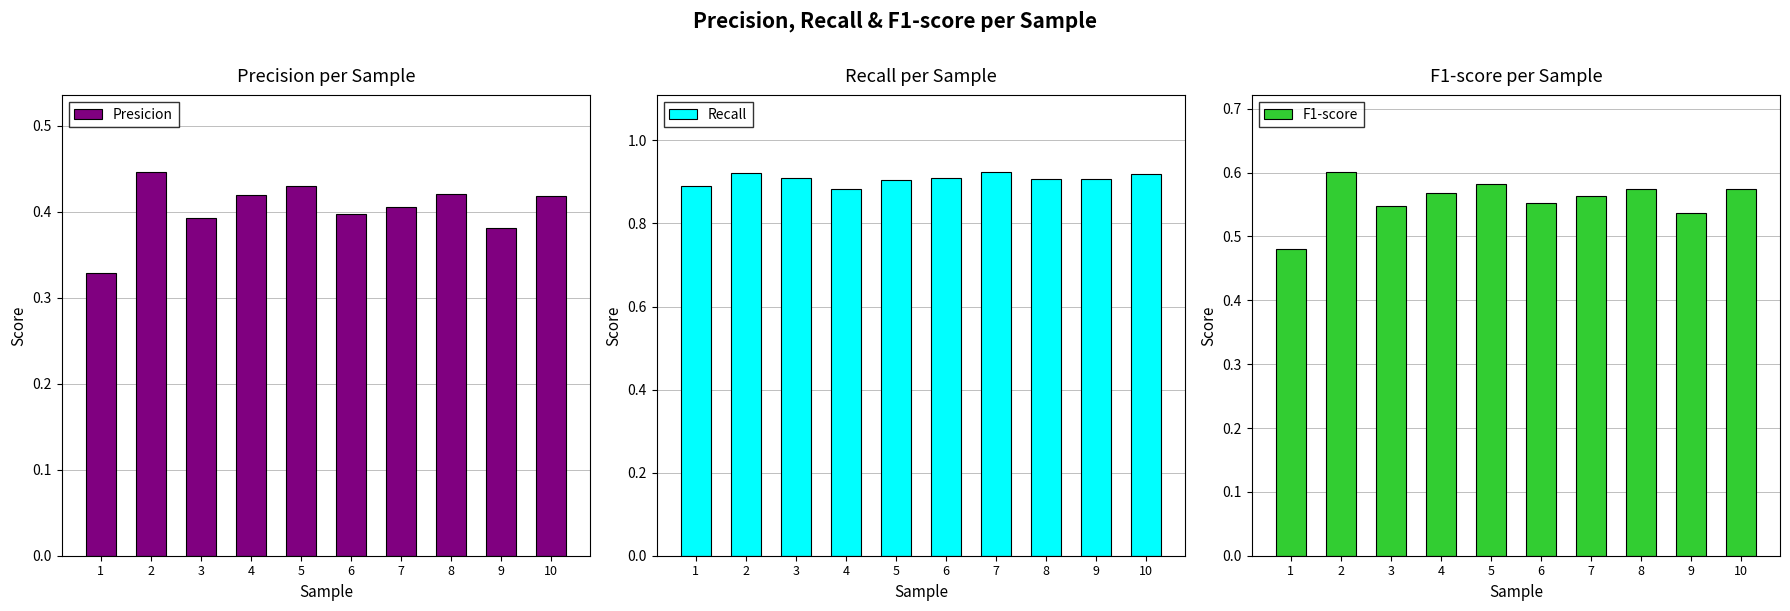

How many F1-score values are between 0 and 1?

10